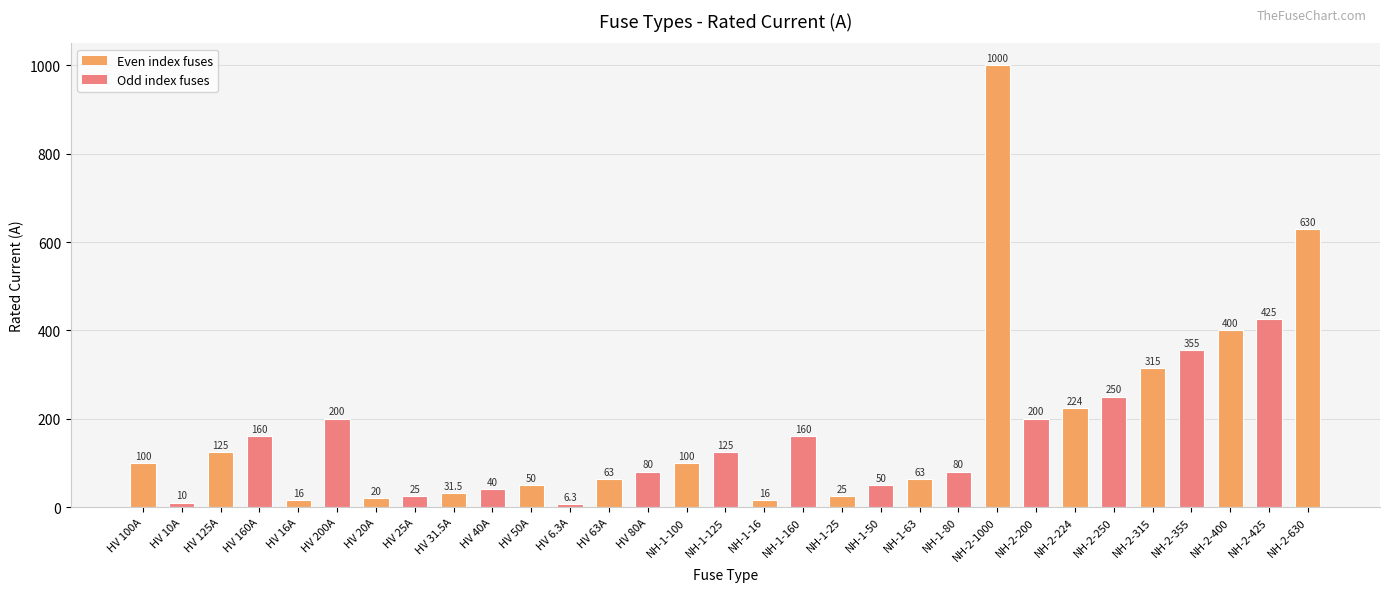

Reading left to right, what are all the values shown in this chart?

100.0	10.0	125.0	160.0	16.0	200.0	20.0	25.0	31.5	40.0	50.0	6.3	63.0	80.0	100.0	125.0	16.0	160.0	25.0	50.0	63.0	80.0	1000.0	200.0	224.0	250.0	315.0	355.0	400.0	425.0	630.0